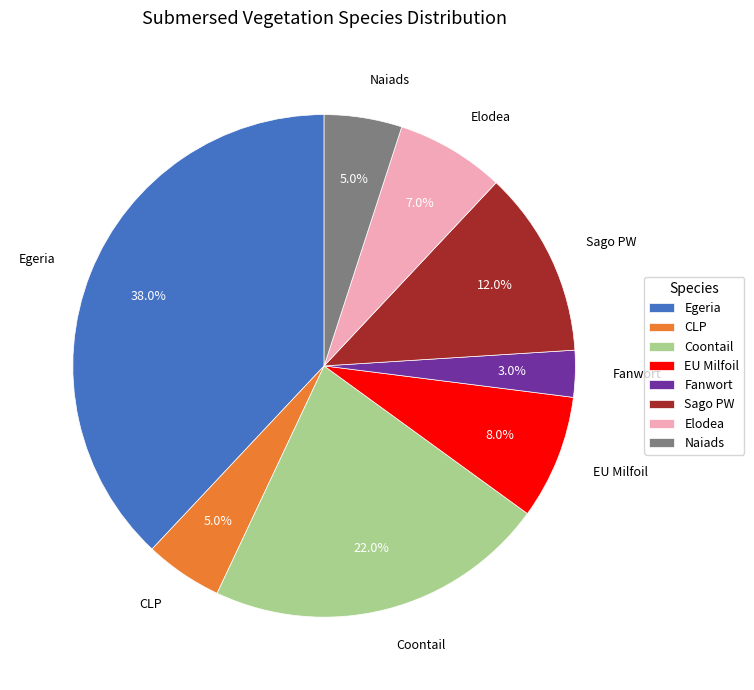

Is the sum of Elodea and Naiads greater than half?

No